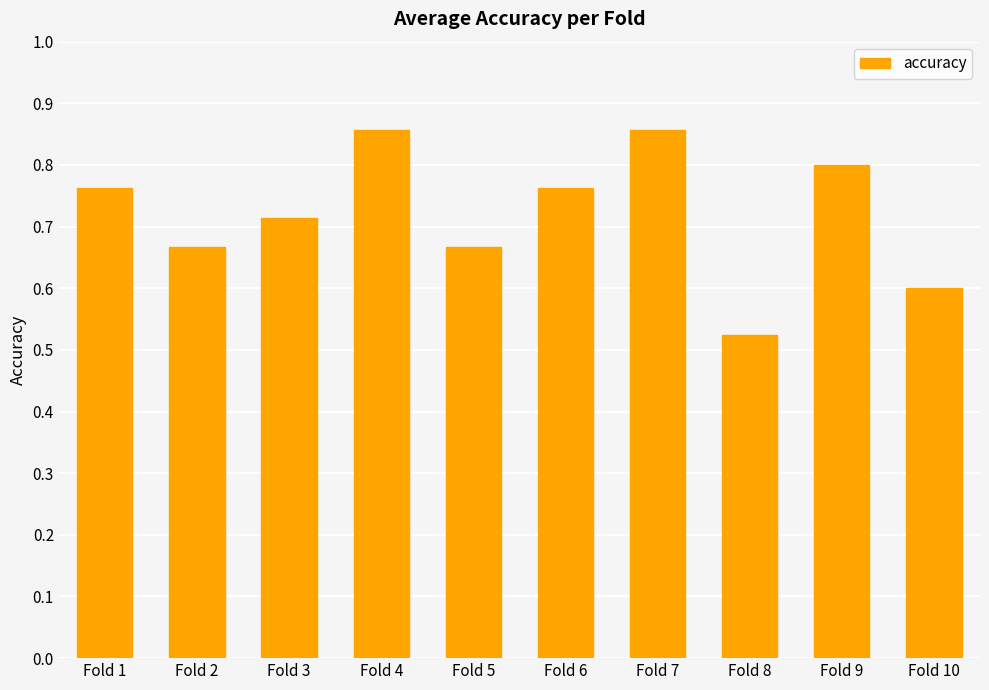

What is the difference between the second highest and second lowest values?

0.3